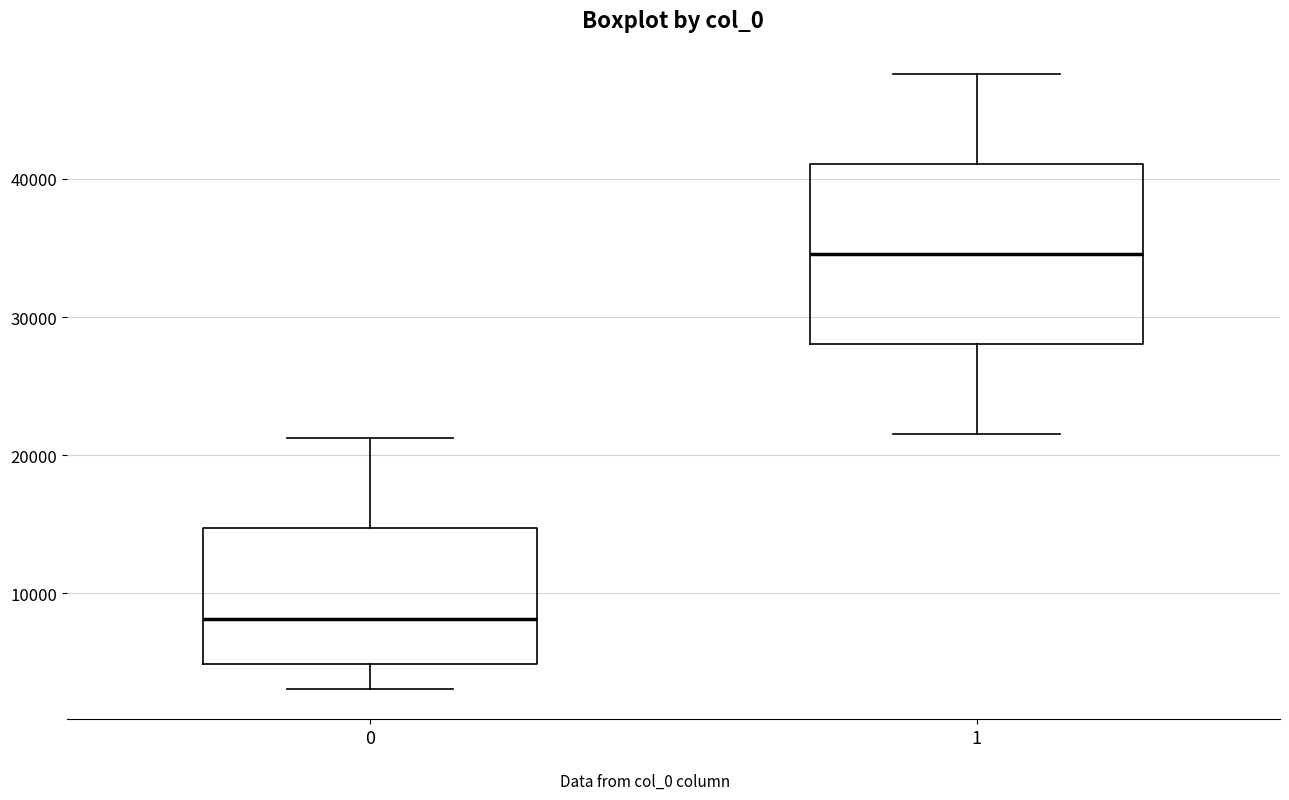

Reading left to right, read every box against the y-axis: the position of its median line, the range the box covers, and the ends of its whiskers. The values are not printed on the chart, so give them approximately, as read against the axis.

0: median 8000, box 5000 to 15000, whiskers 3000 to 21000
1: median 35000, box 28000 to 41000, whiskers 22000 to 48000